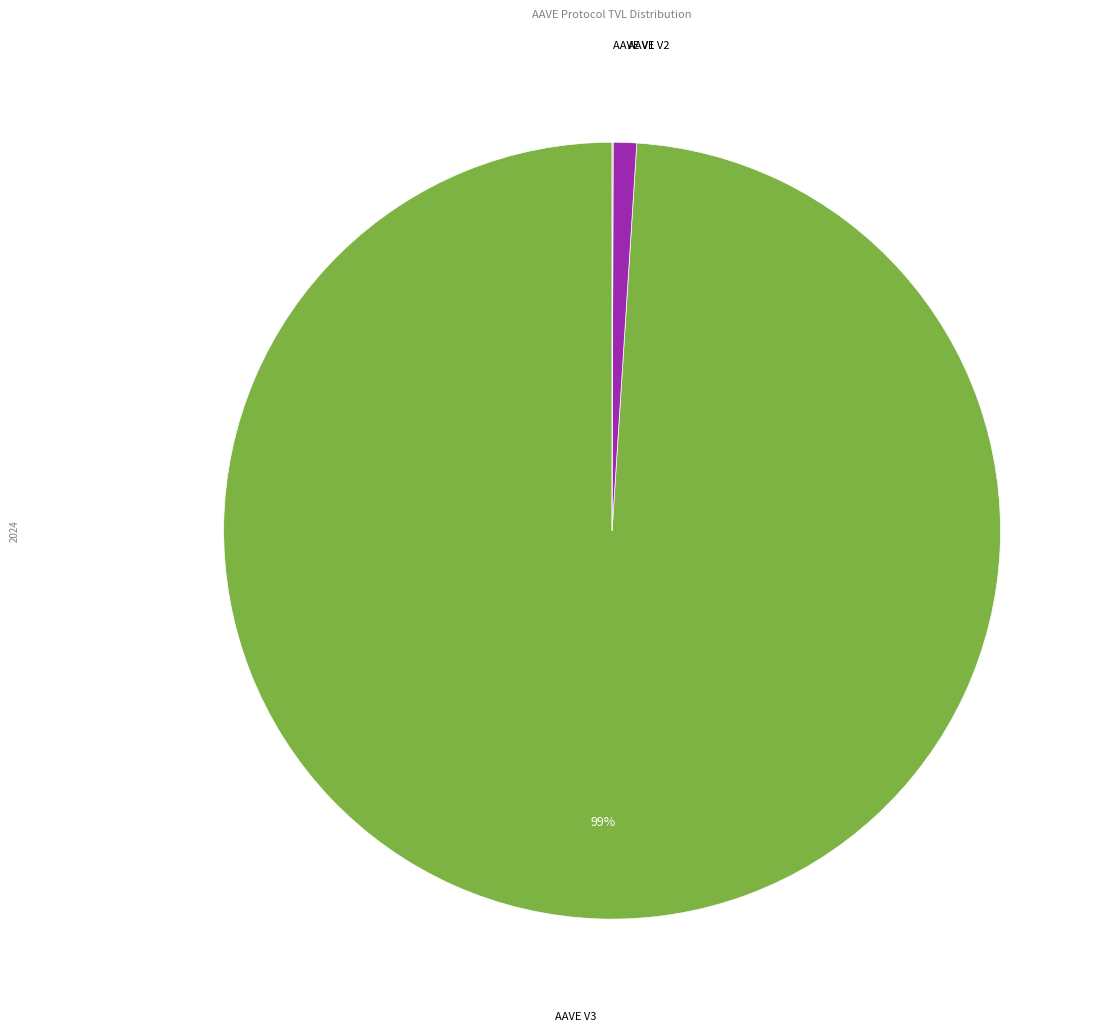

Is there a majority slice in this chart?

Yes